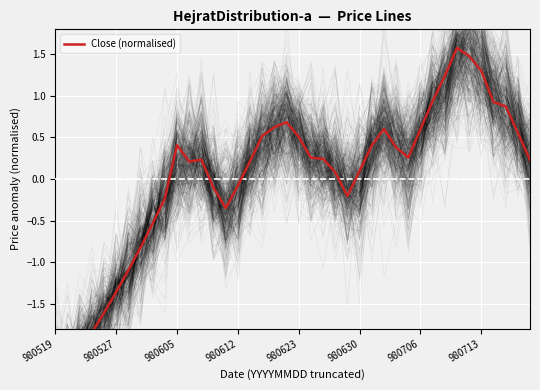

Does the chart display data point markers on the line(s)?

No